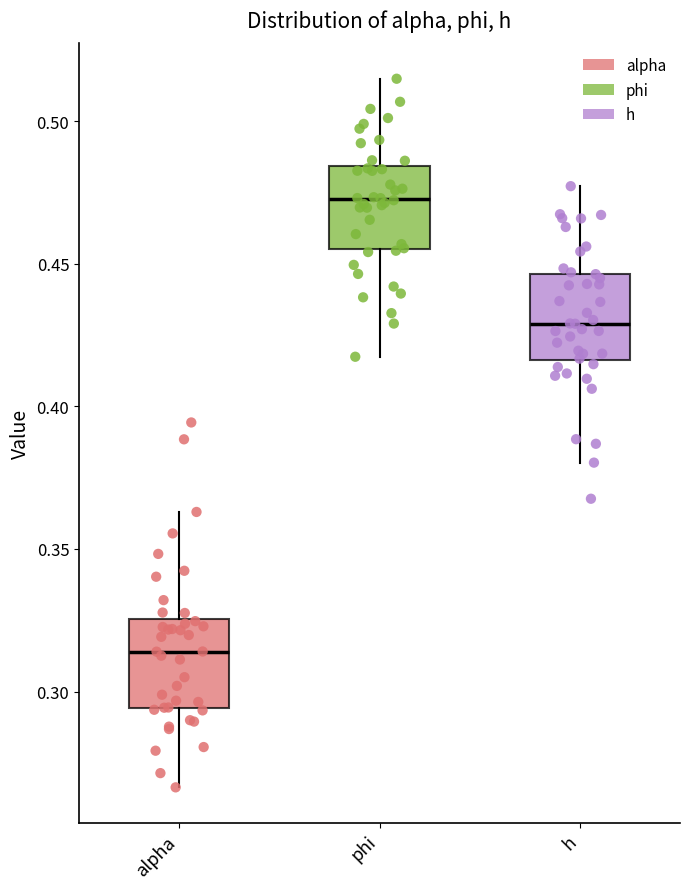

Reading left to right, read every box against the y-axis: the position of its median line, the range the box covers, and the ends of its whiskers. The values are not printed on the chart, so give them approximately, as read against the axis.

alpha: median 0.315, box 0.295 to 0.325, whiskers 0.265 to 0.365
phi: median 0.475, box 0.455 to 0.485, whiskers 0.415 to 0.515
h: median 0.430, box 0.415 to 0.445, whiskers 0.380 to 0.475